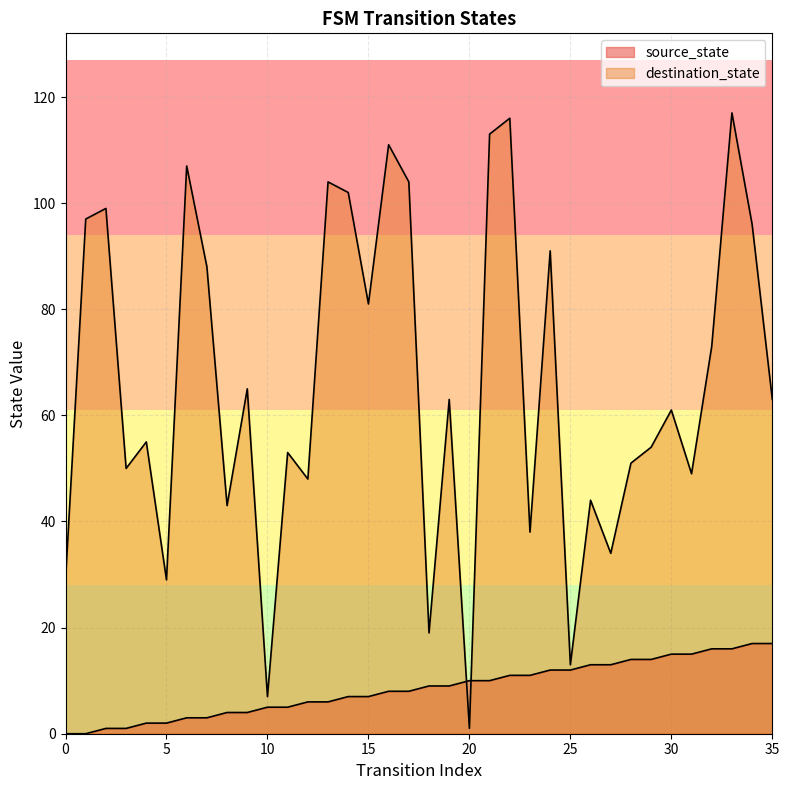

How many intersections are there between source_state and destination_state?

2